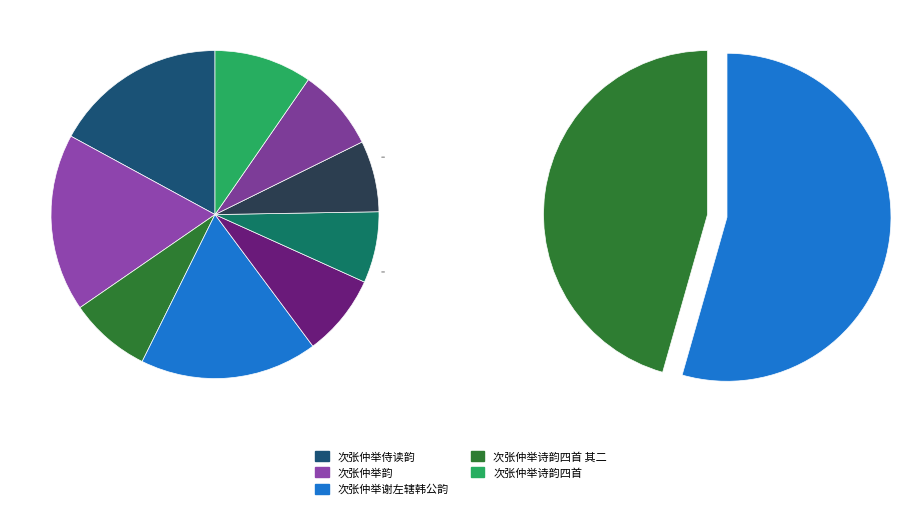

To the nearest percent, what is the average slice percentage?

11%